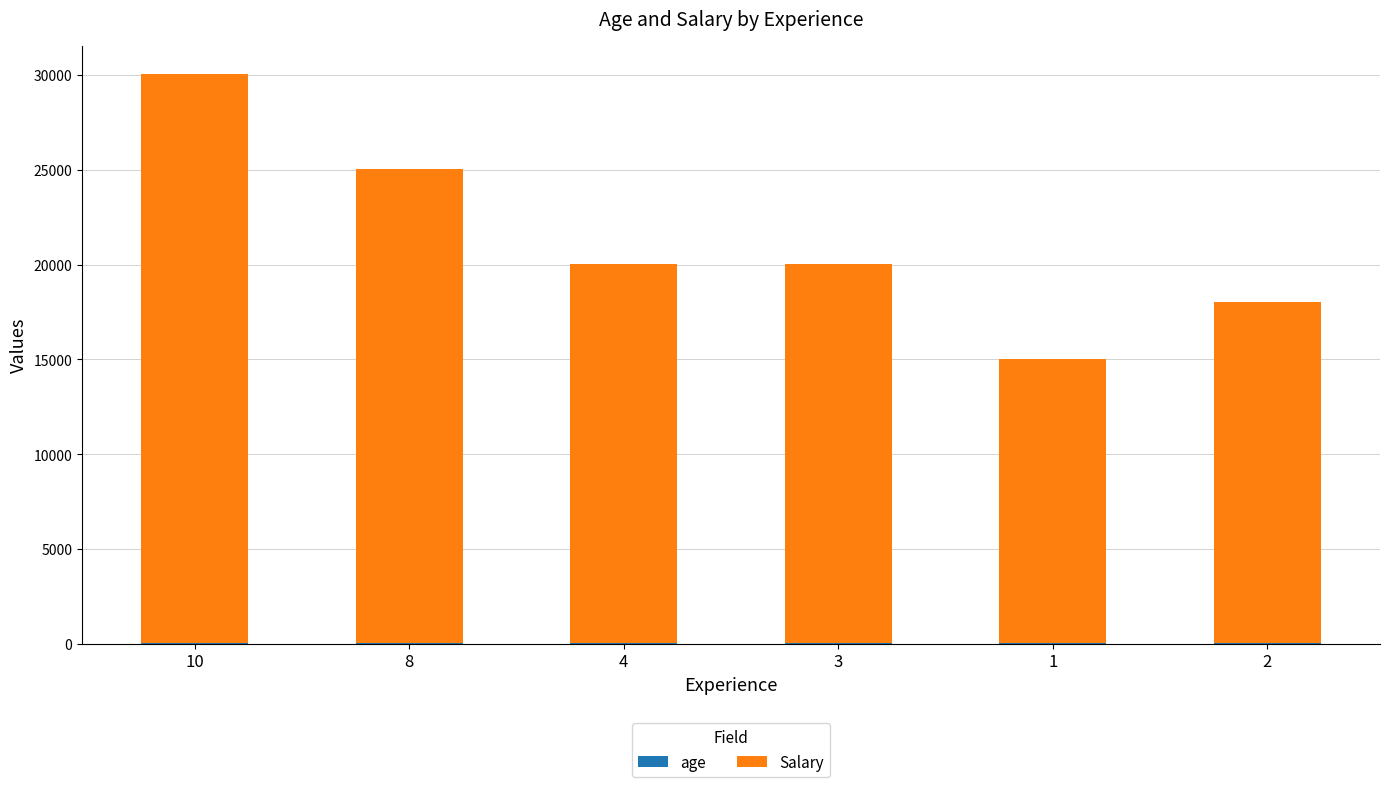

Does the chart contain stacked bars?

Yes